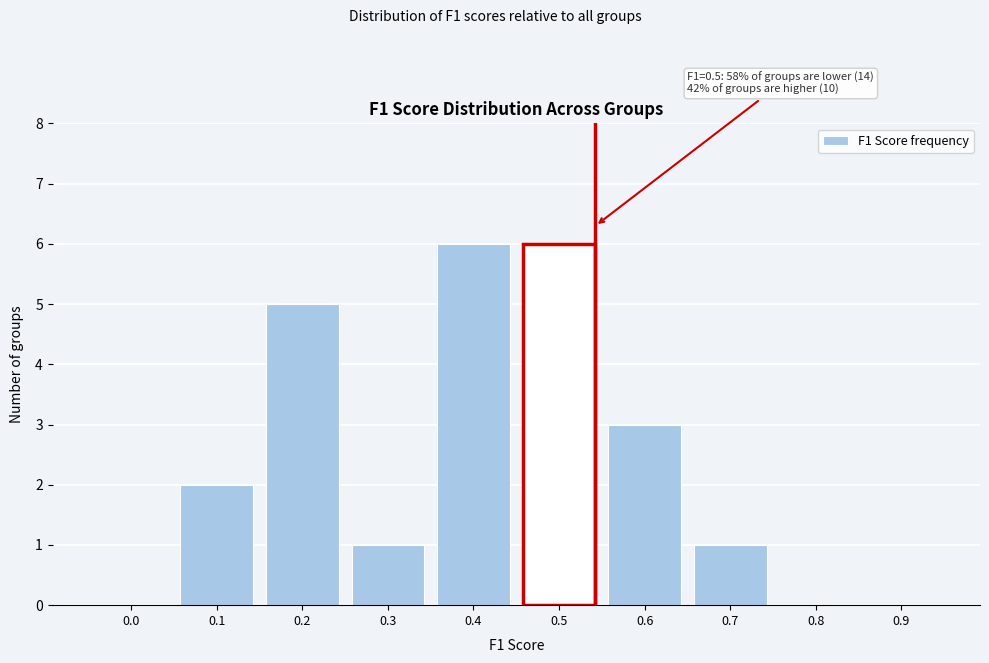

Reading right to left, what are all the values shown in this chart?

0.9=0	0.8=0	0.7=1	0.6=3	0.5=6	0.4=6	0.3=1	0.2=5	0.1=2	0.0=0